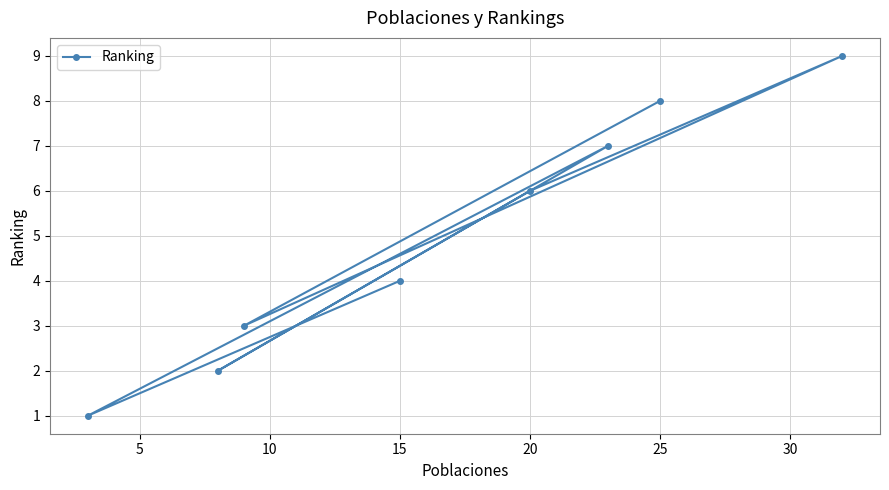

What is the approximate value at 15?

4